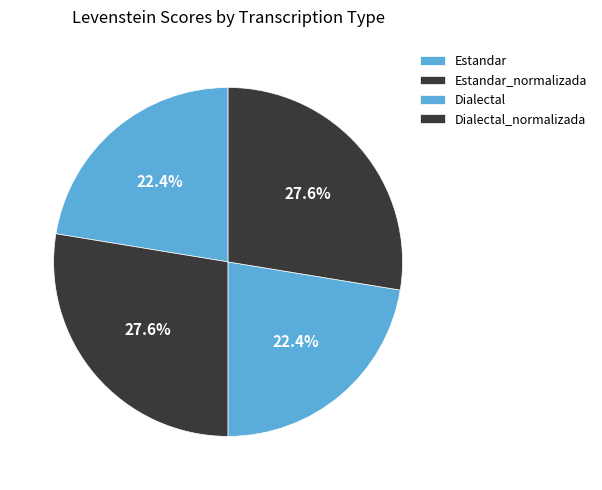

What is the change in value from Dialectal to Dialectal_normalizada?

+13.8